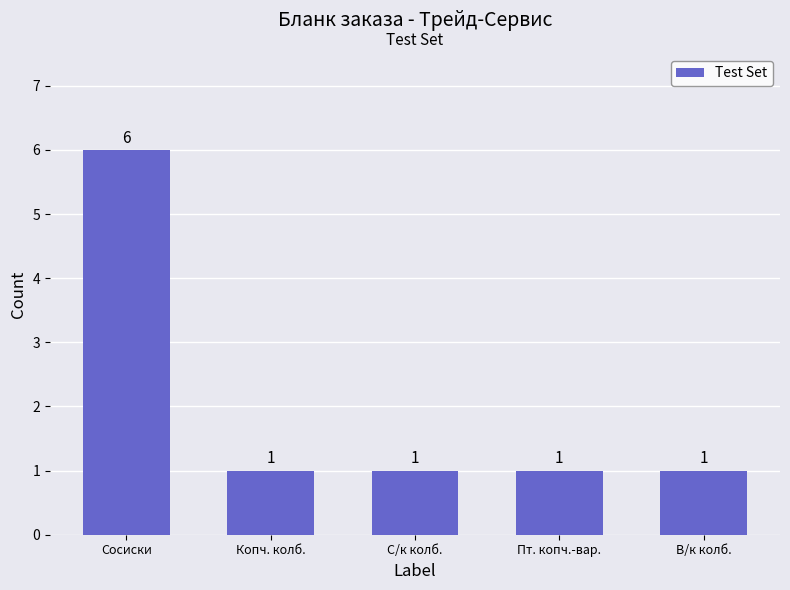

Which category has the highest value across all series?

Сосиски